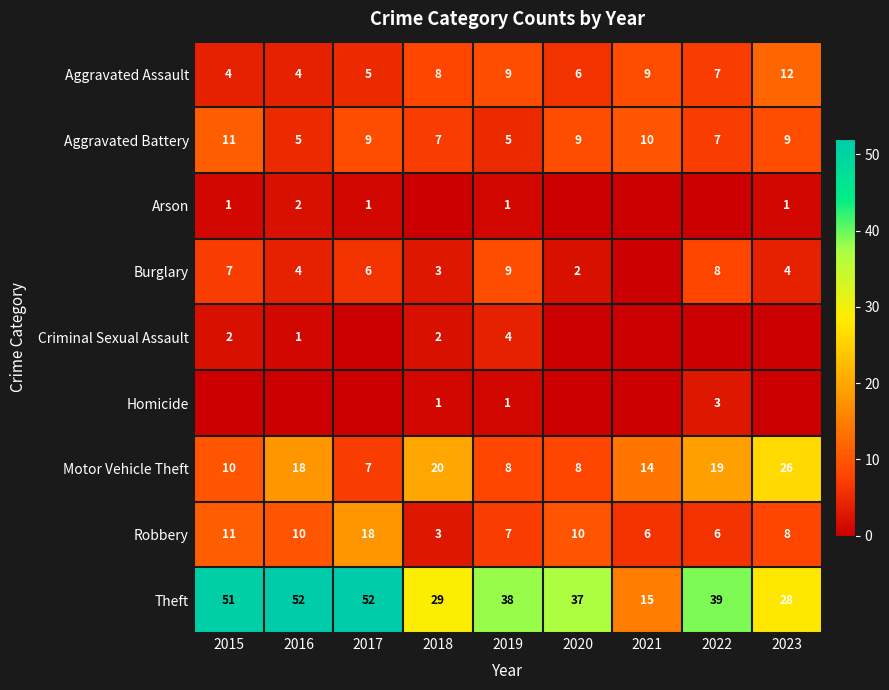

Is the value of Motor Vehicle Theft at 2018 greater than the value of Aggravated Assault at 2022?

Yes